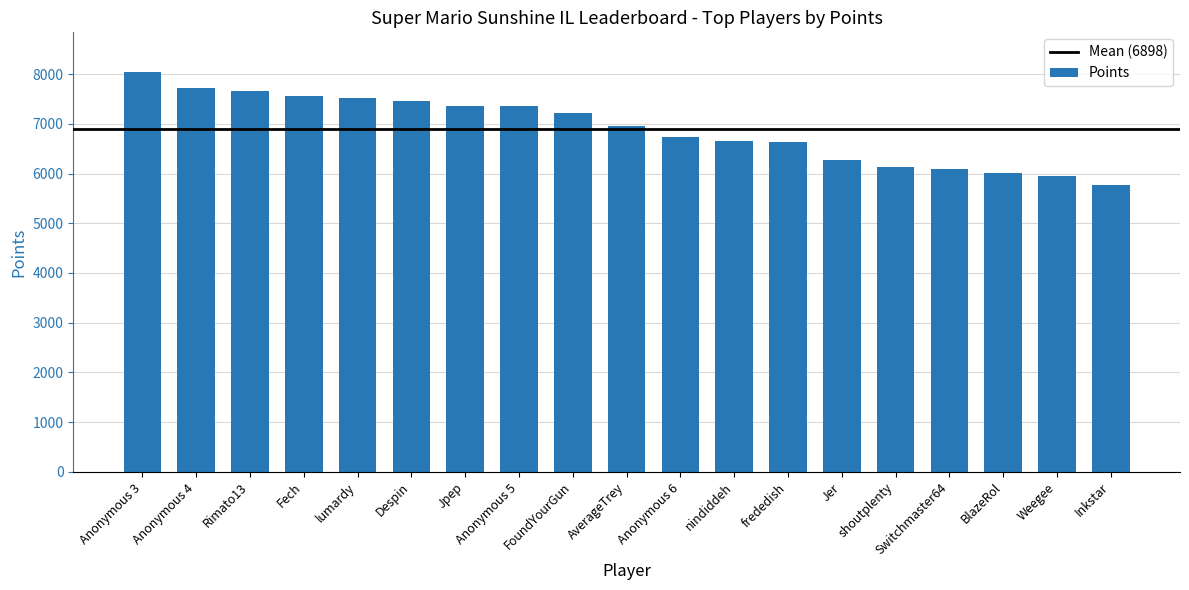

What is the label of the 1st bar from the left?

Anonymous 3